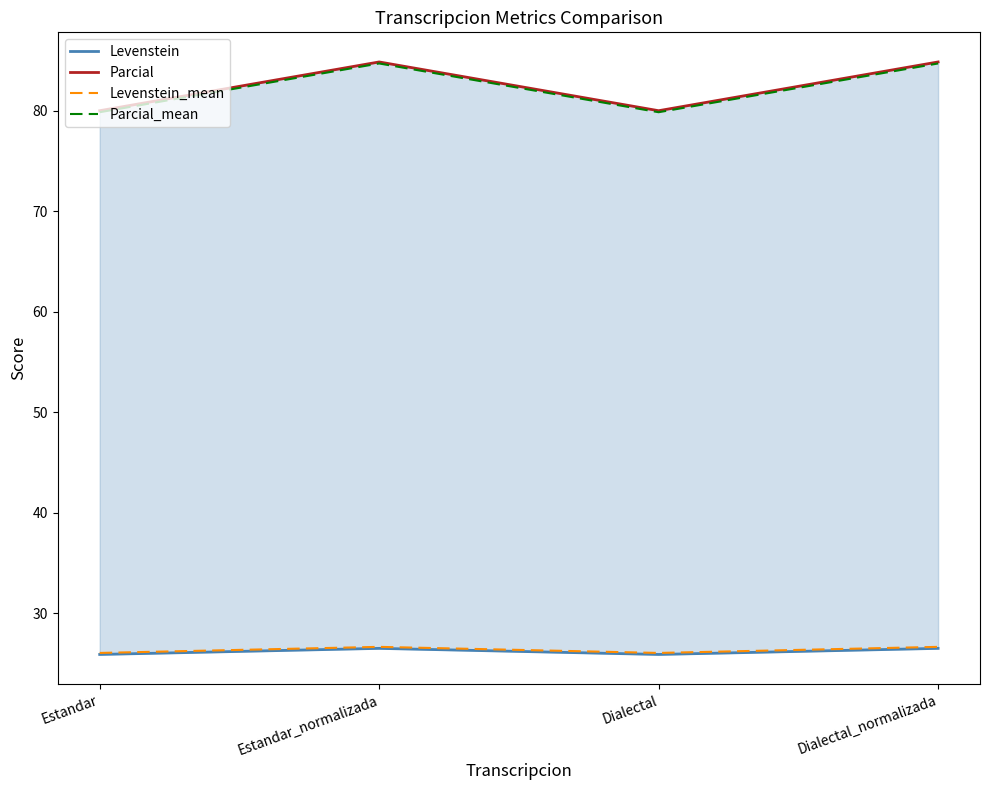

Reading right to left, transcribe all the data shown in this chart.

Levenstein: Dialectal_normalizada=26.5	Dialectal=25.9	Estandar_normalizada=26.5	Estandar=25.9
Parcial: Dialectal_normalizada=84.8	Dialectal=80.0	Estandar_normalizada=84.8	Estandar=80.0
Levenstein_mean: Dialectal_normalizada=26.7	Dialectal=26.1	Estandar_normalizada=26.7	Estandar=26.1
Parcial_mean: Dialectal_normalizada=84.7	Dialectal=79.8	Estandar_normalizada=84.7	Estandar=79.8